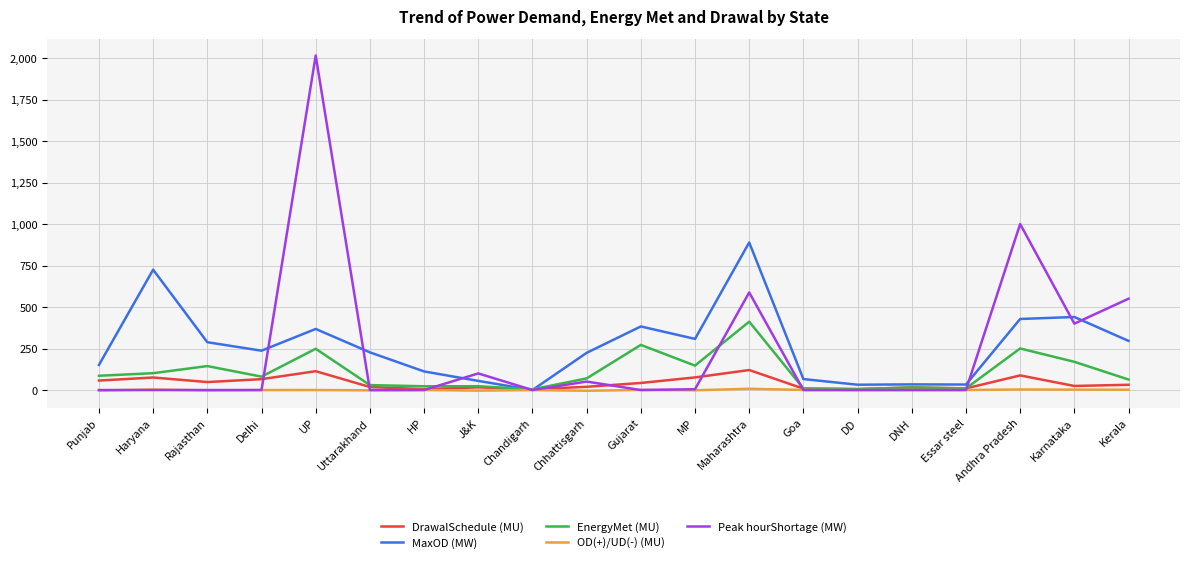

The MaxOD (MW) series shows 145.2 at Kerala. True or false?

False